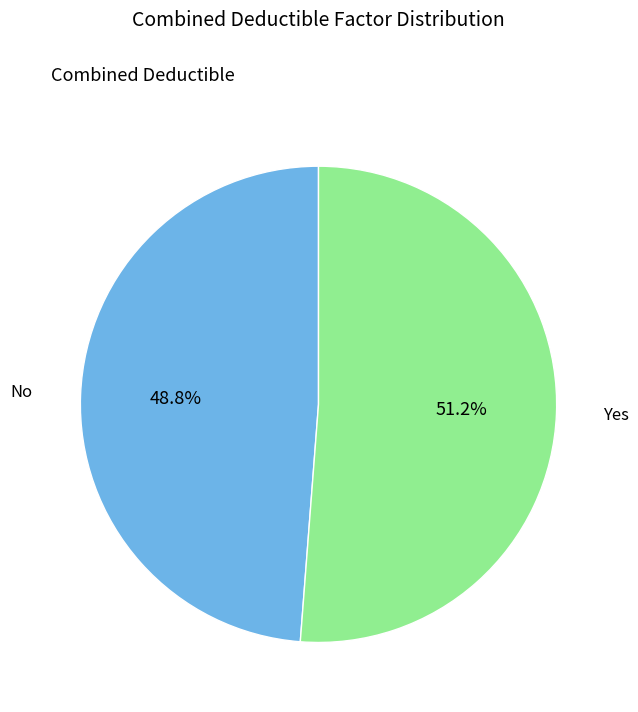

Which slice is the smallest?

No